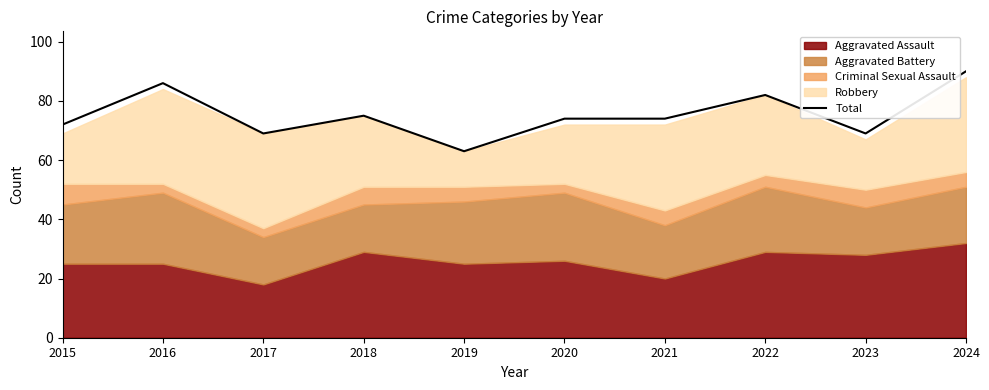

What is the value of the 8th point from the left?

82